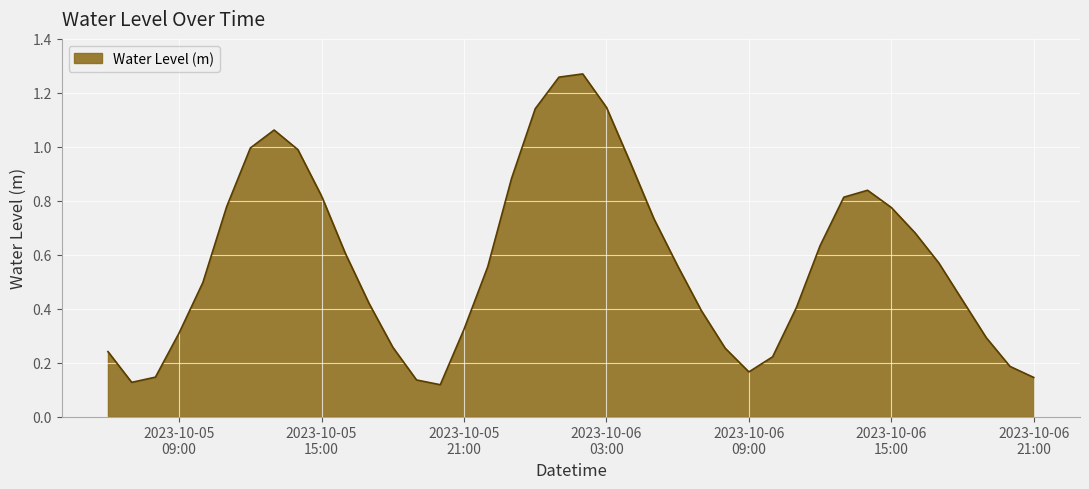

What is the difference between the maximum and minimum values?

1.2